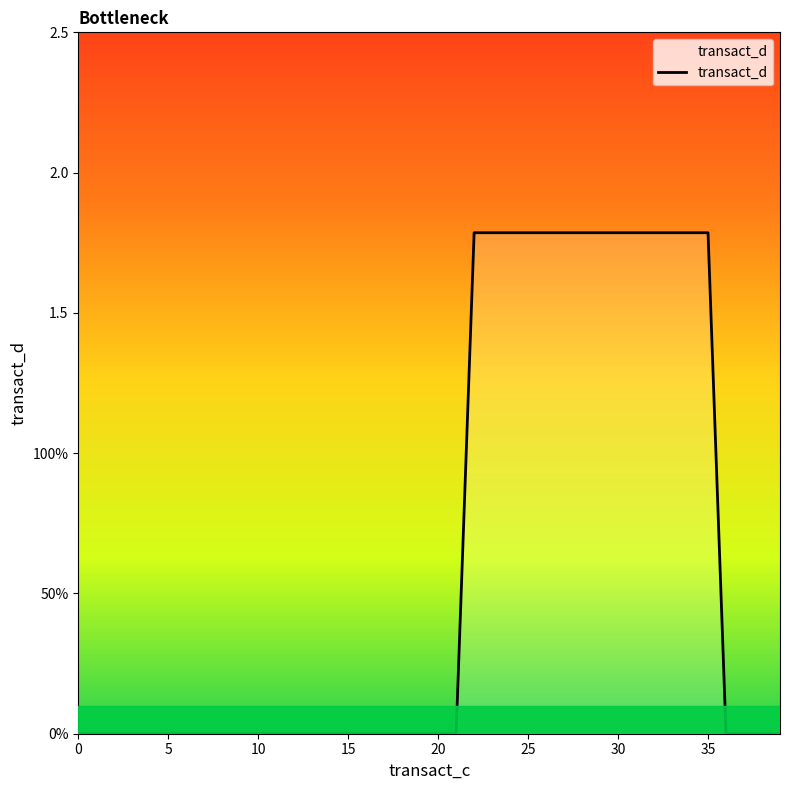

Is this an area chart (filled region under the line)?

Yes